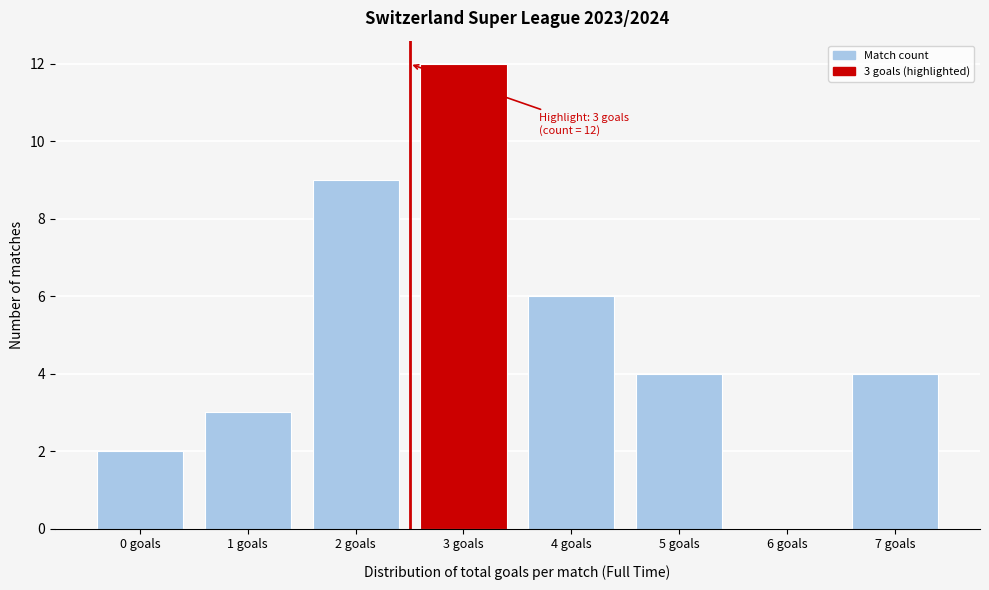

Reading left to right, transcribe all the data shown in this chart.

0 goals=2	1 goals=3	2 goals=9	3 goals=12	4 goals=6	5 goals=4	6 goals=0	7 goals=4